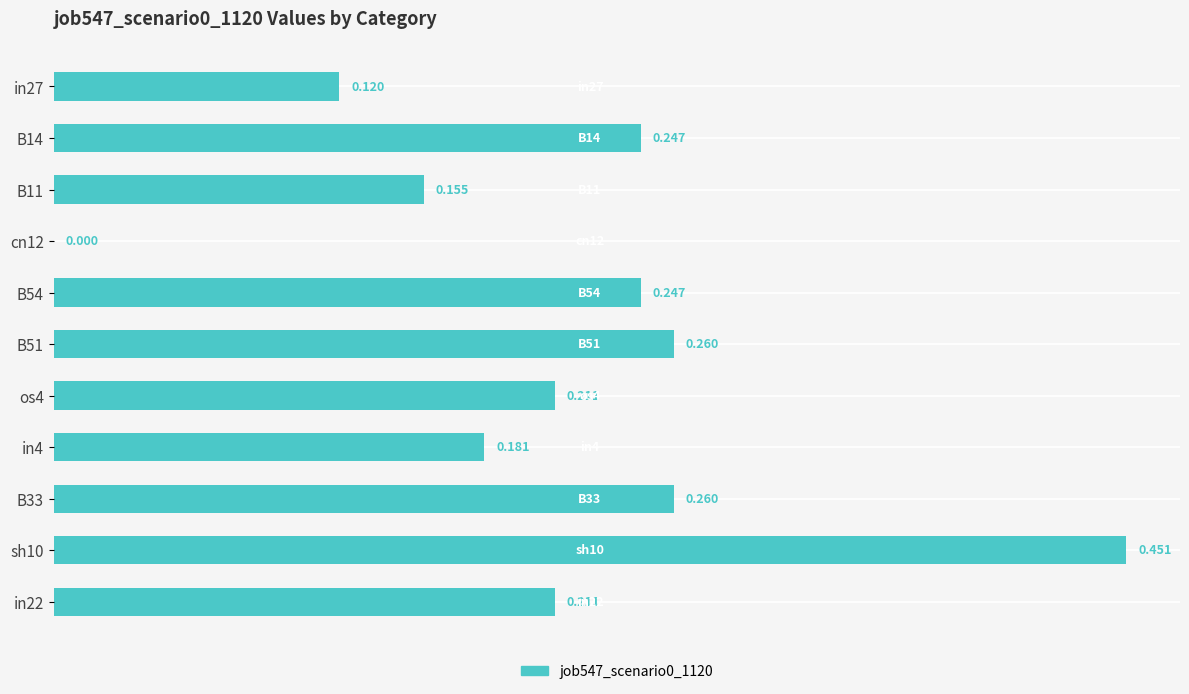

Are the bars horizontal?

Yes